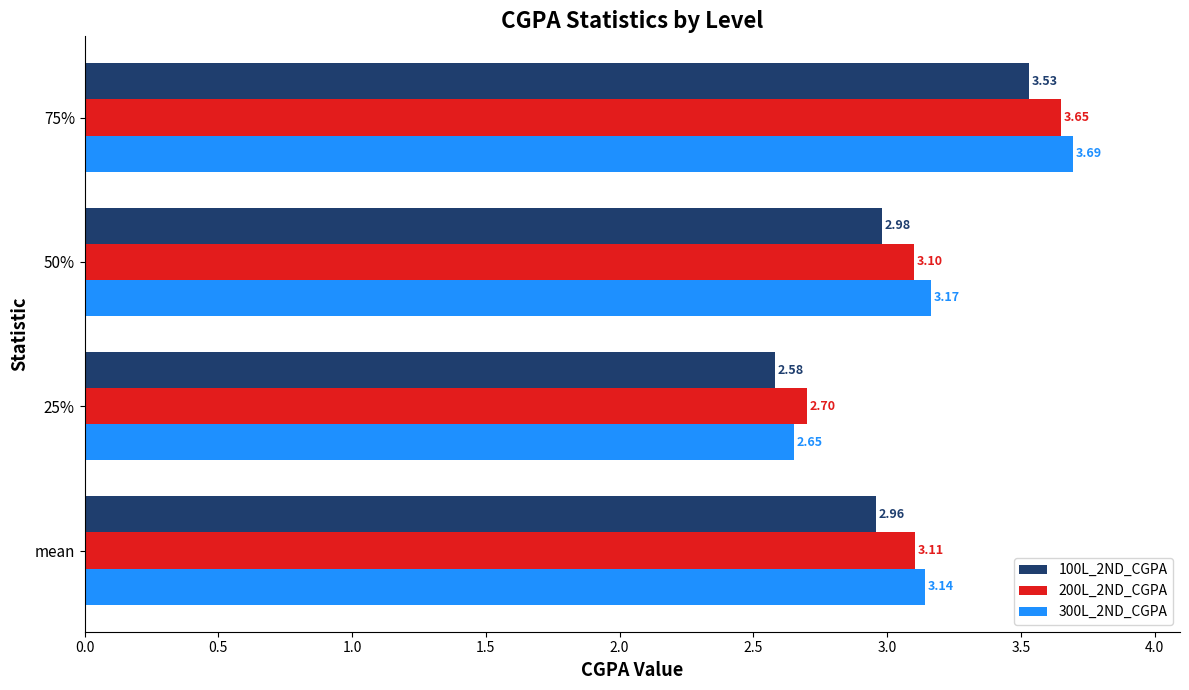

What is the total value across all series at 75%?

10.9